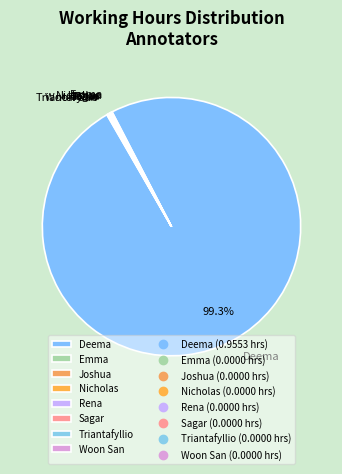

What is the largest slice in the pie chart?

Deema